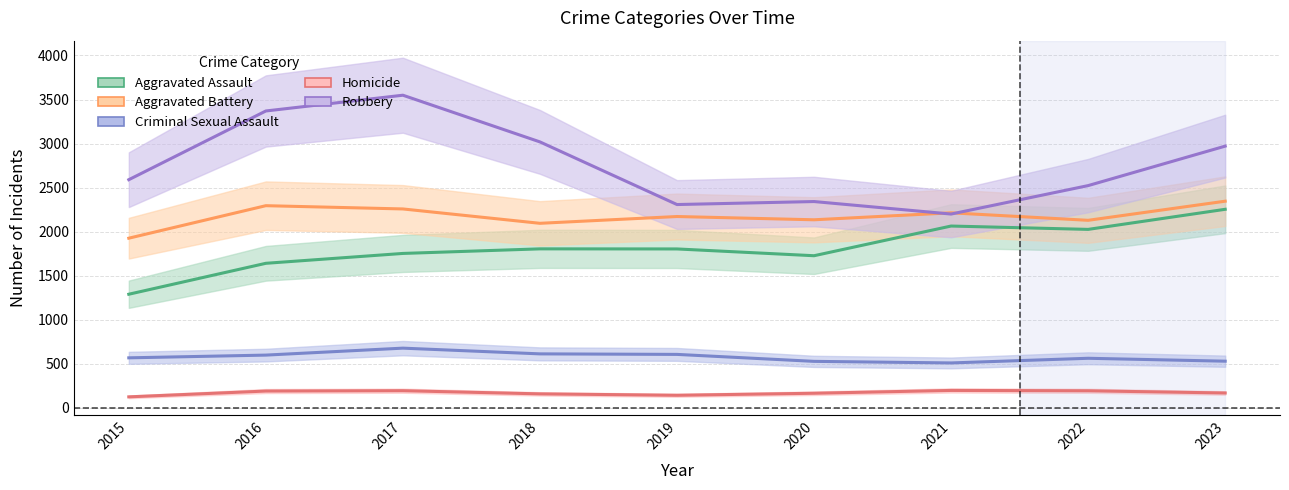

Where does the Homicide series first go above 169?

2016